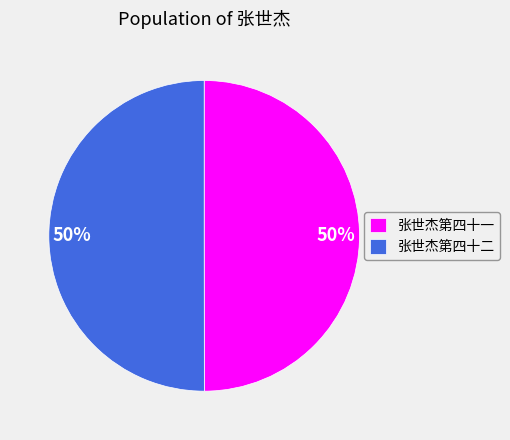

Approximately how many times larger is the value at 张世杰第四十二 compared to 张世杰第四十一?

1.0